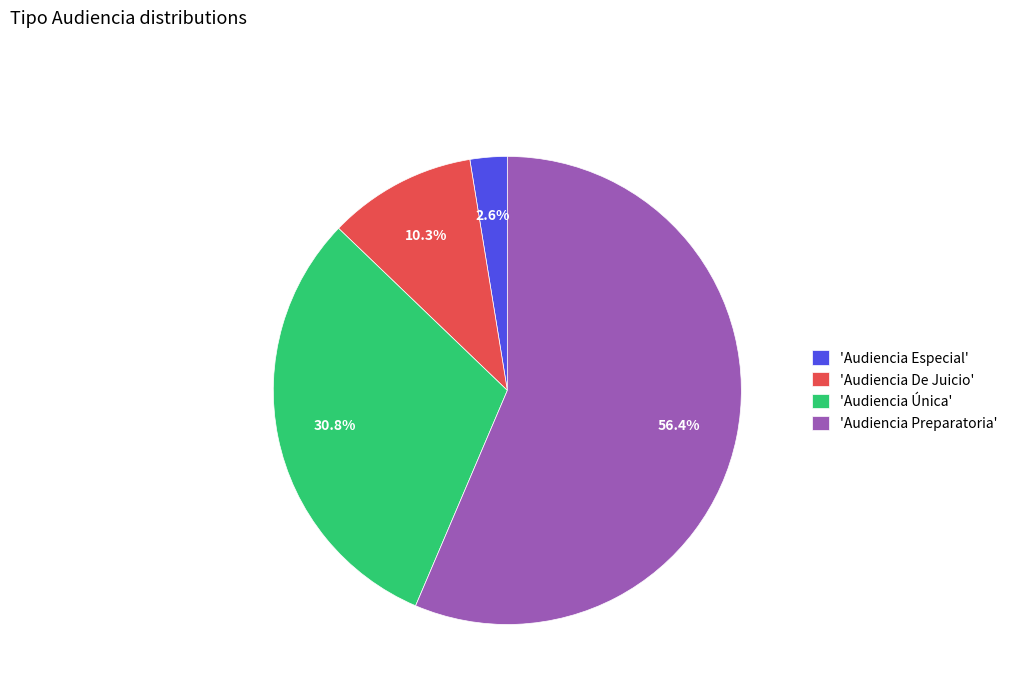

Is the sum of 'Audiencia Única' and 'Audiencia De Juicio' greater than half?

No